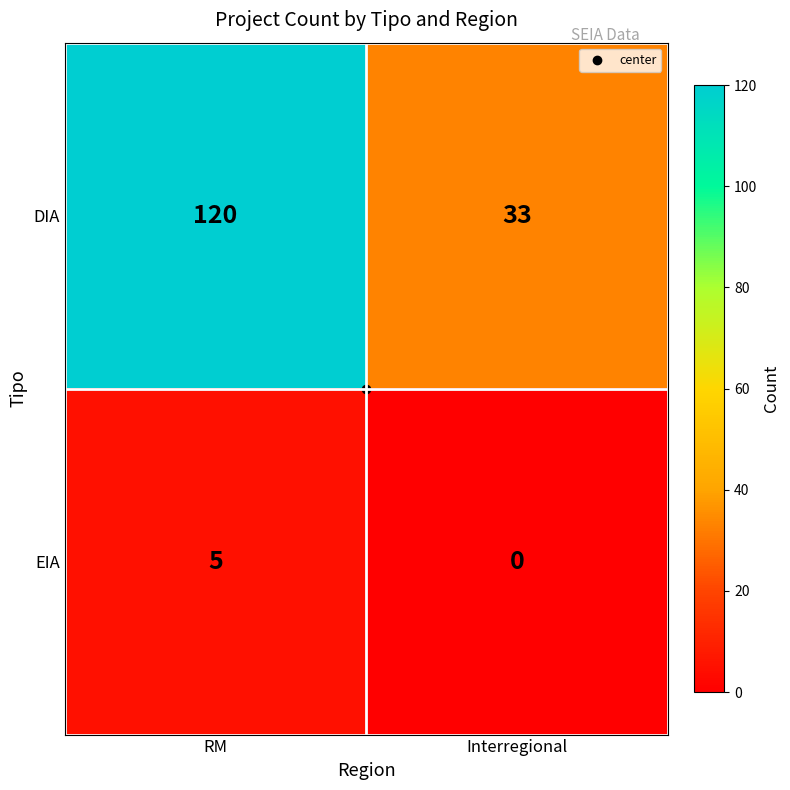

Which series has the largest range (max minus min)?

DIA